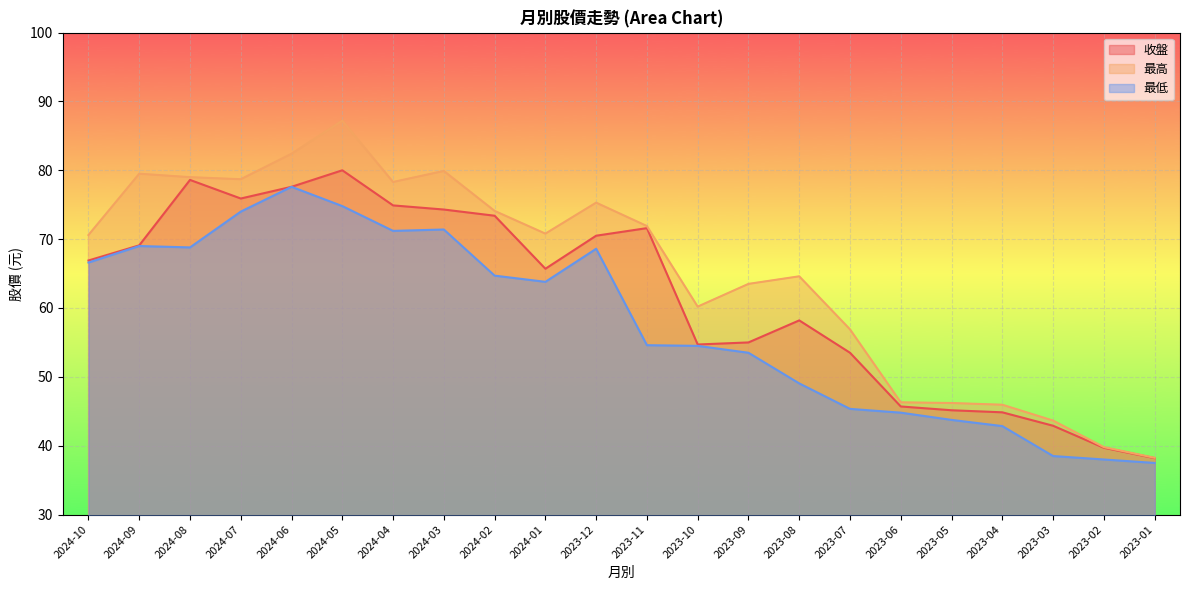

Read the 收盤 value at 2023-07.

53.5